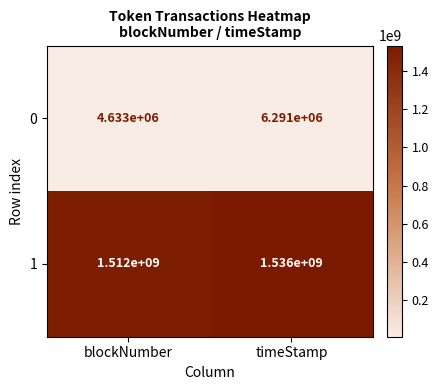

List the labels in order of 0 value, smallest first.

blockNumber, timeStamp